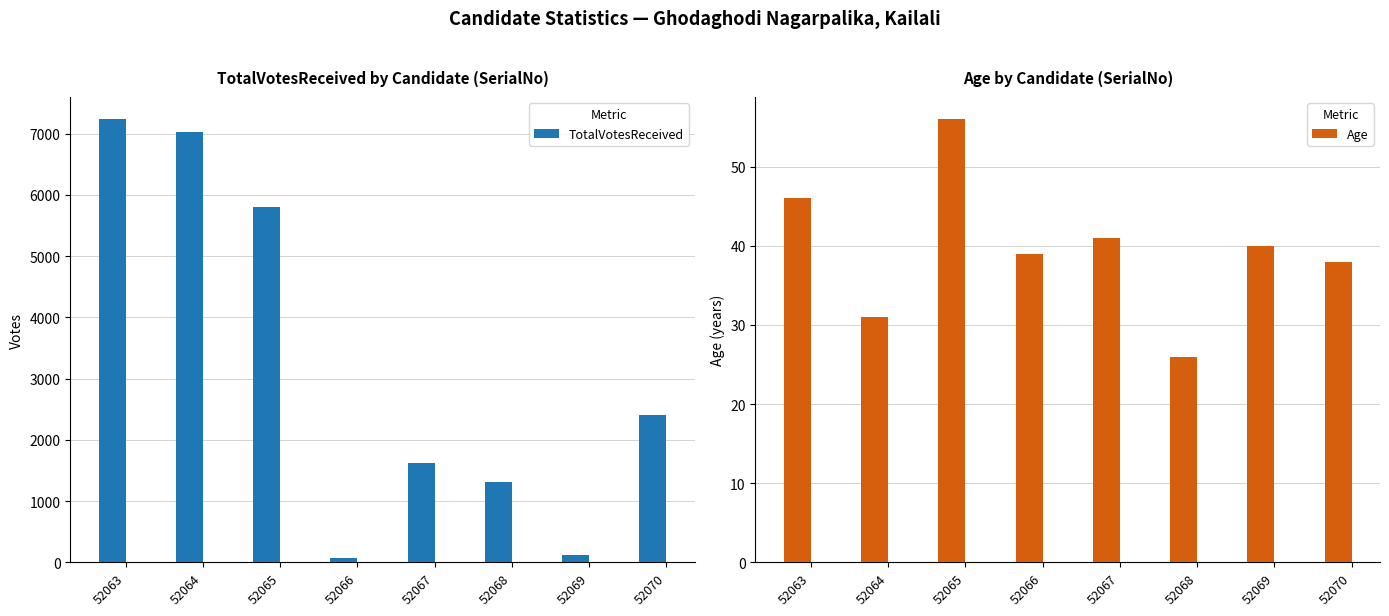

Count the number of categories in the chart.

8